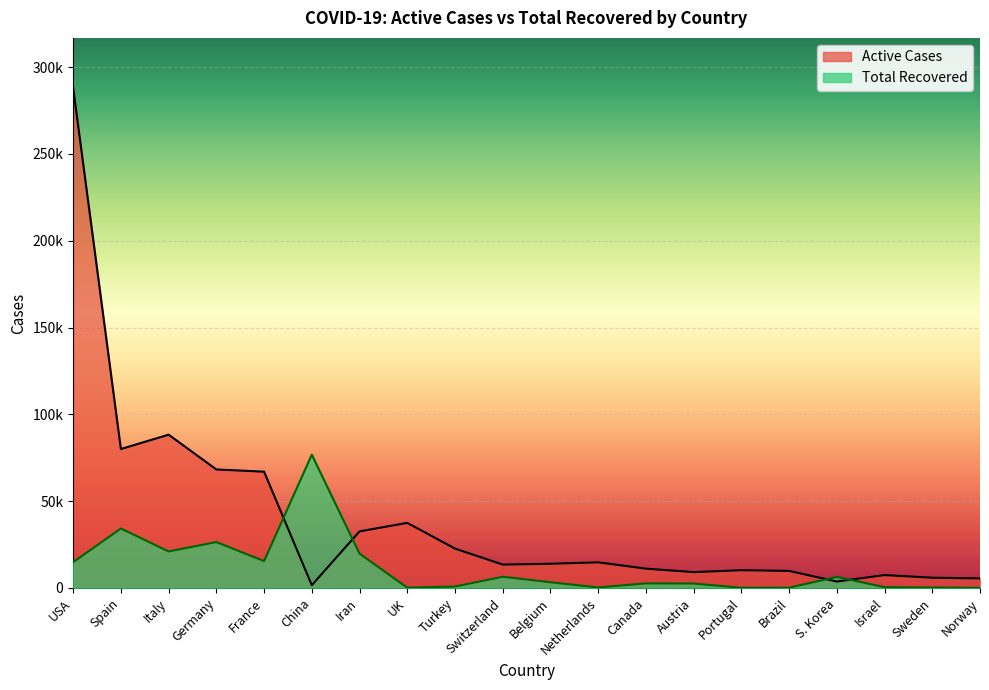

Rank the series at Canada from lowest to highest value.

Total Recovered, Active Cases